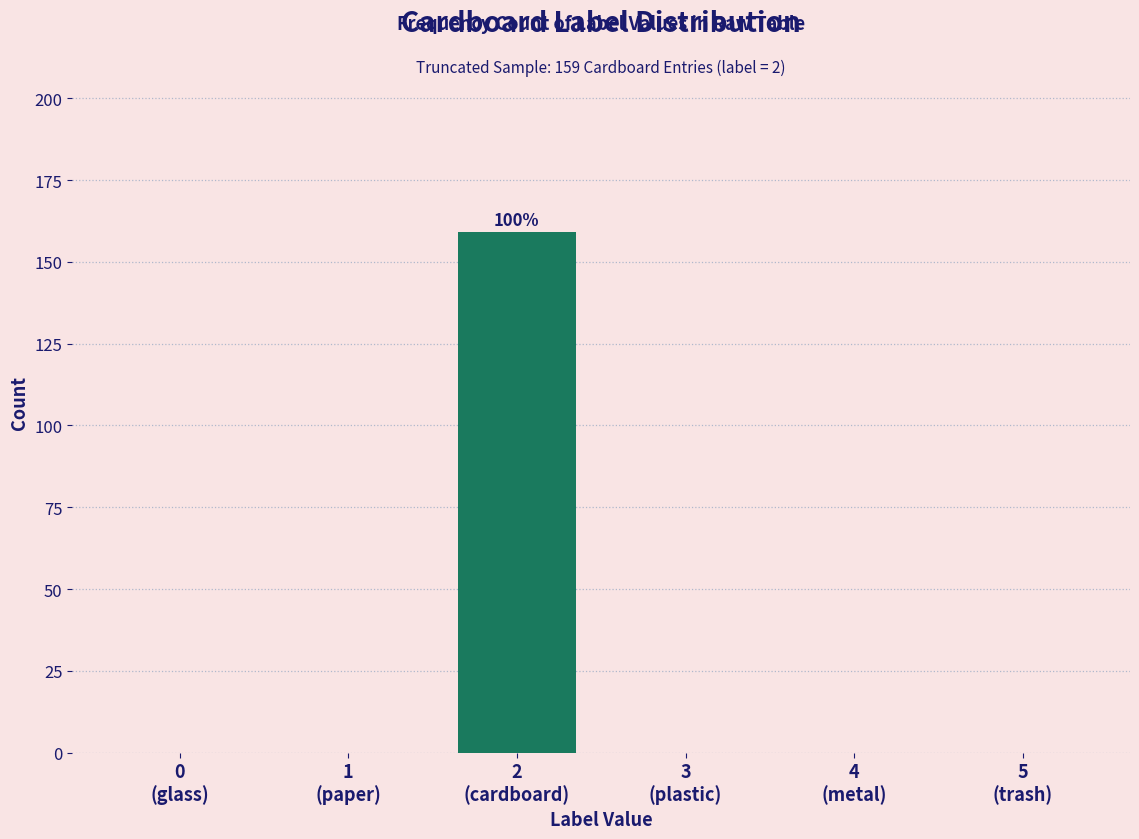

What is the sum of all values?

159